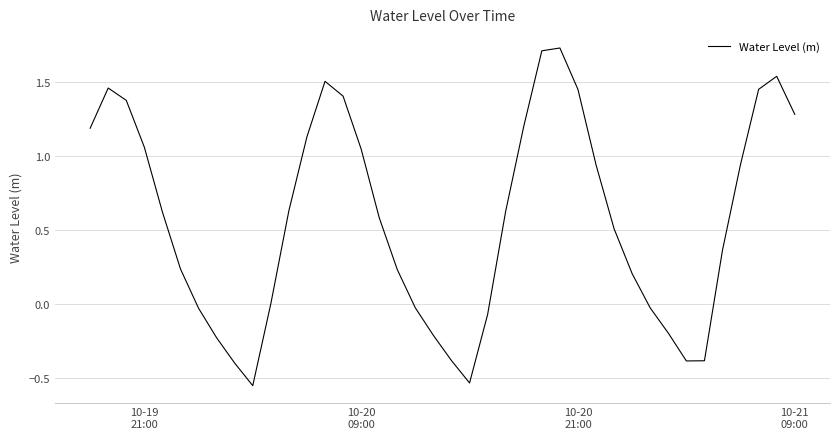

What is the difference between the maximum and minimum values?

2.3